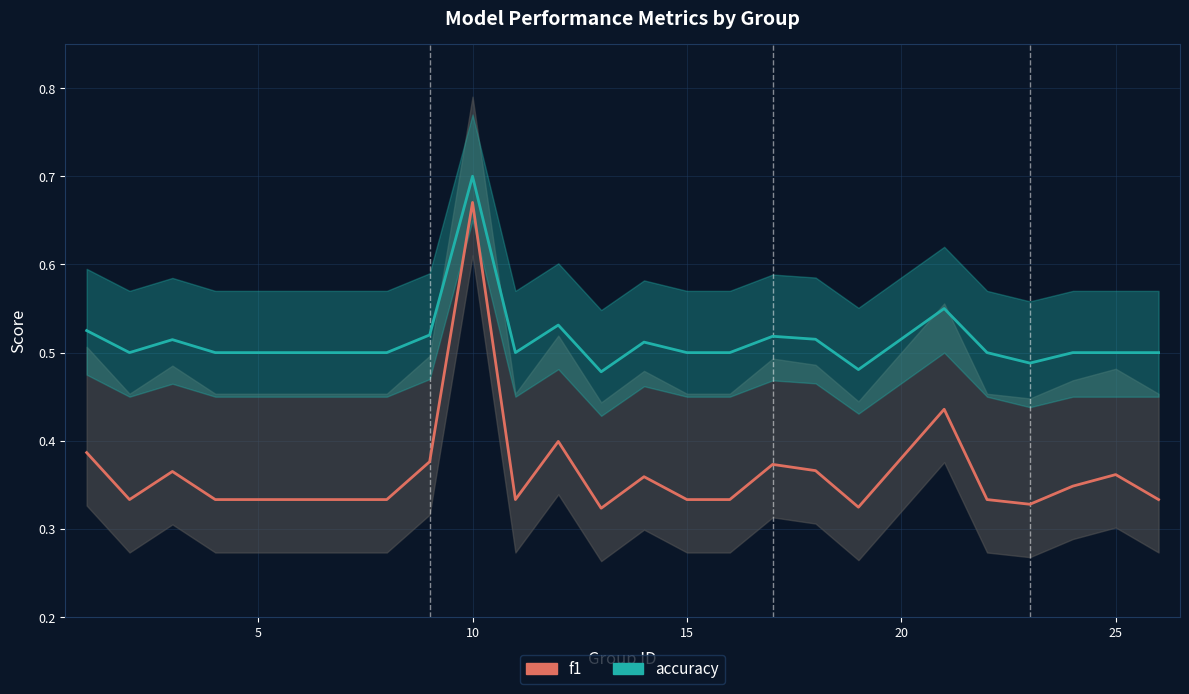

Which series has the largest total across all categories?

accuracy